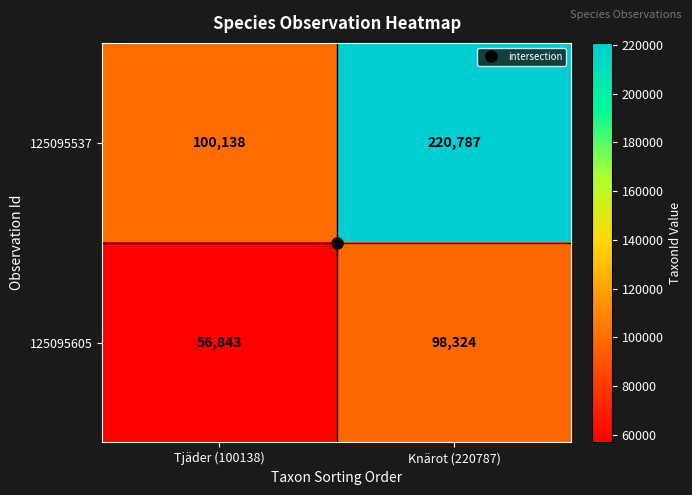

True or false: 125095537 has a value of 220787 at Knärot (220787).

True